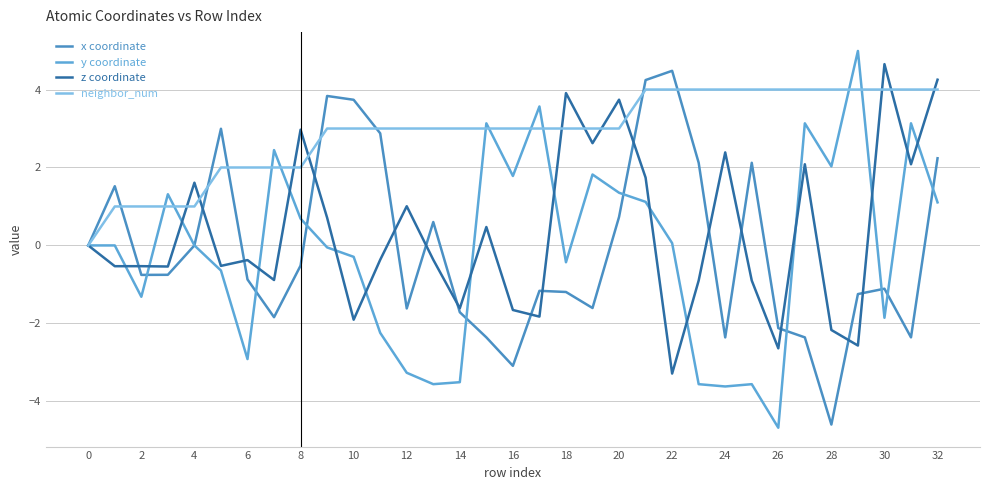

How many lines are shown in the chart?

4